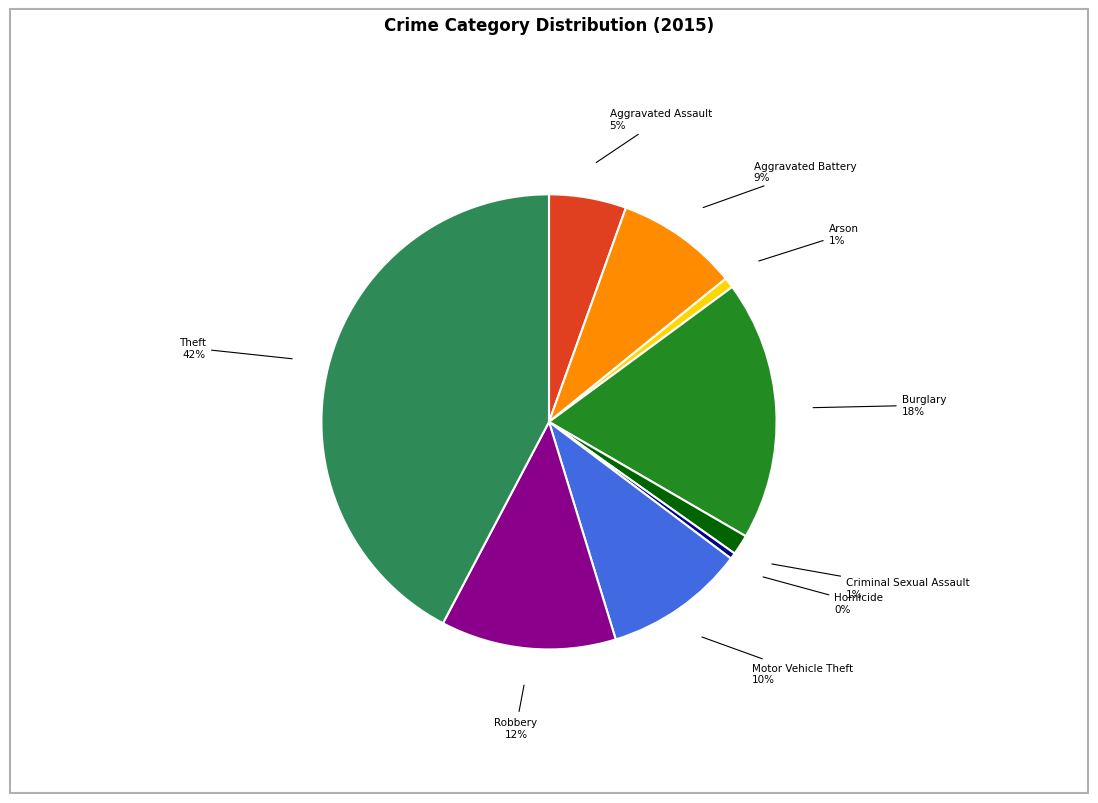

Is there a majority slice in this chart?

No